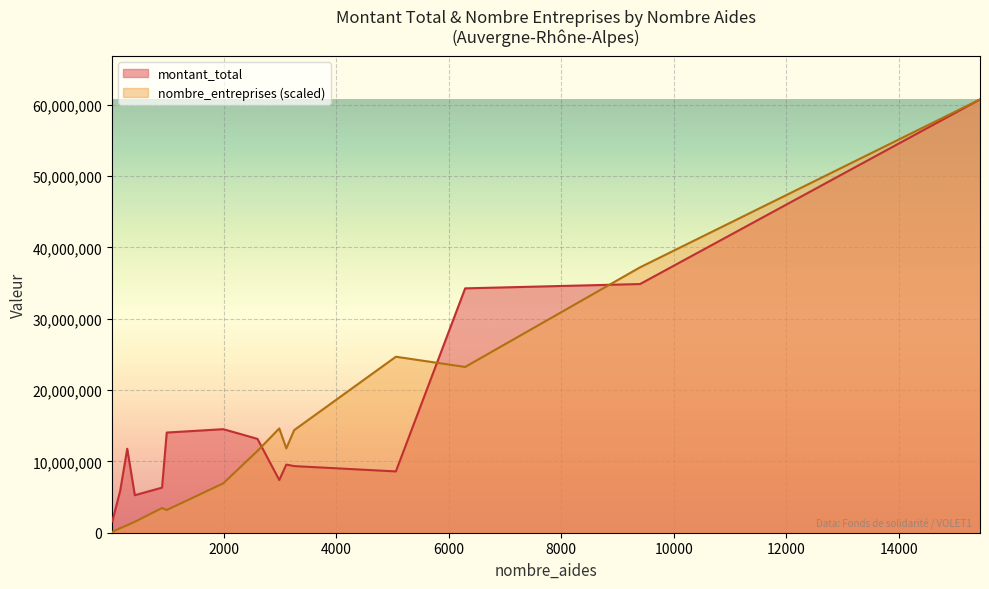

What is the maximum value shown in the chart?

60748969.0